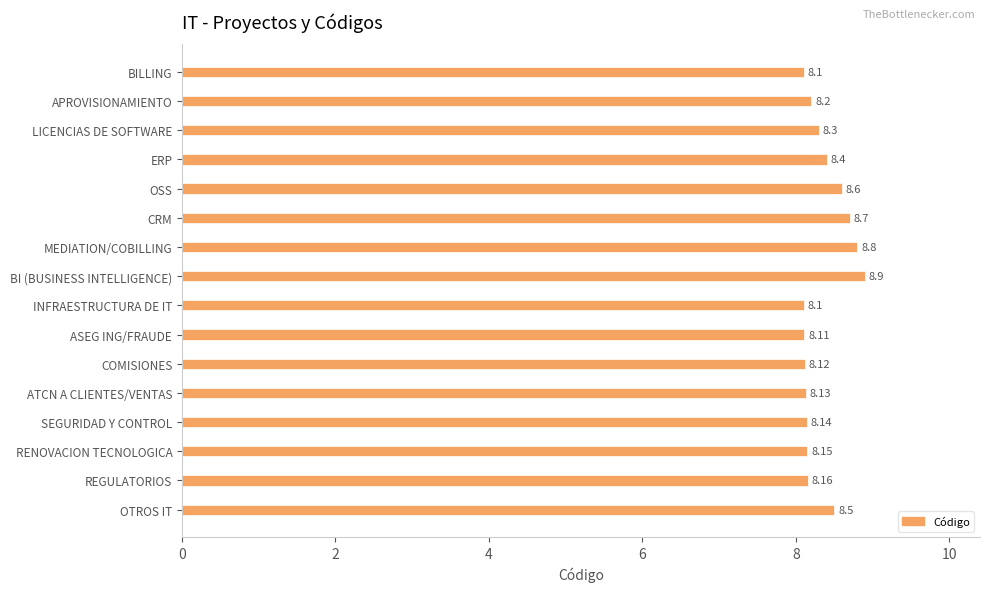

What is the label of the 10th bar from the bottom?

MEDIATION/COBILLING